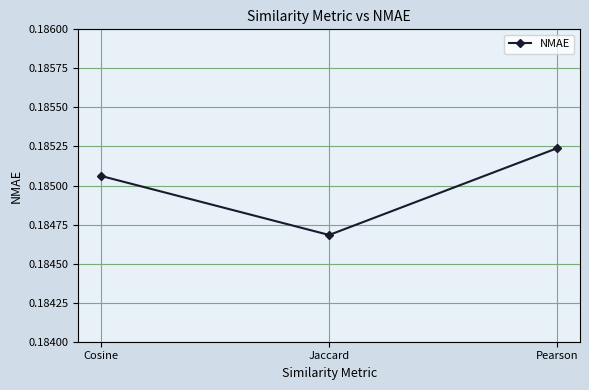

Does the chart display data point markers on the line(s)?

Yes